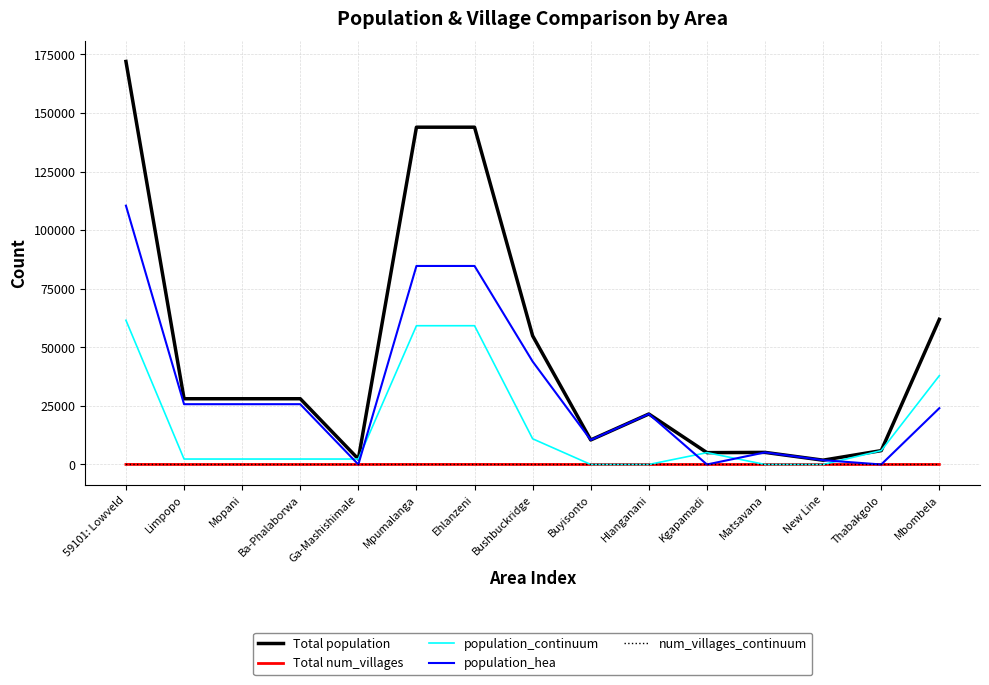

True or false: population_continuum has more than 0 interior local peaks.

True